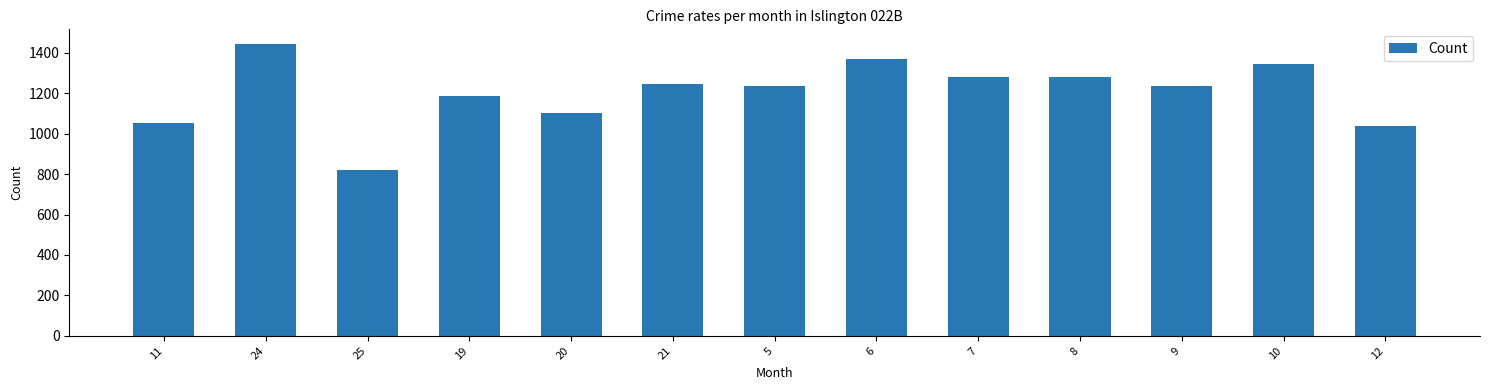

What is the average value?

1203